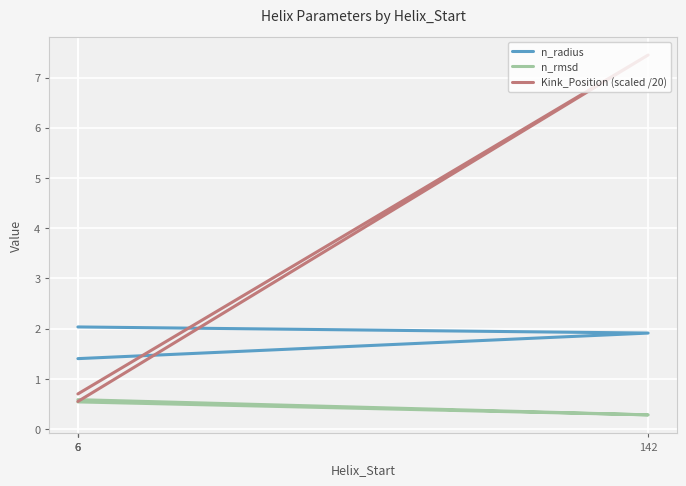

Is it true that n_rmsd equals 0.9 at 6?

False